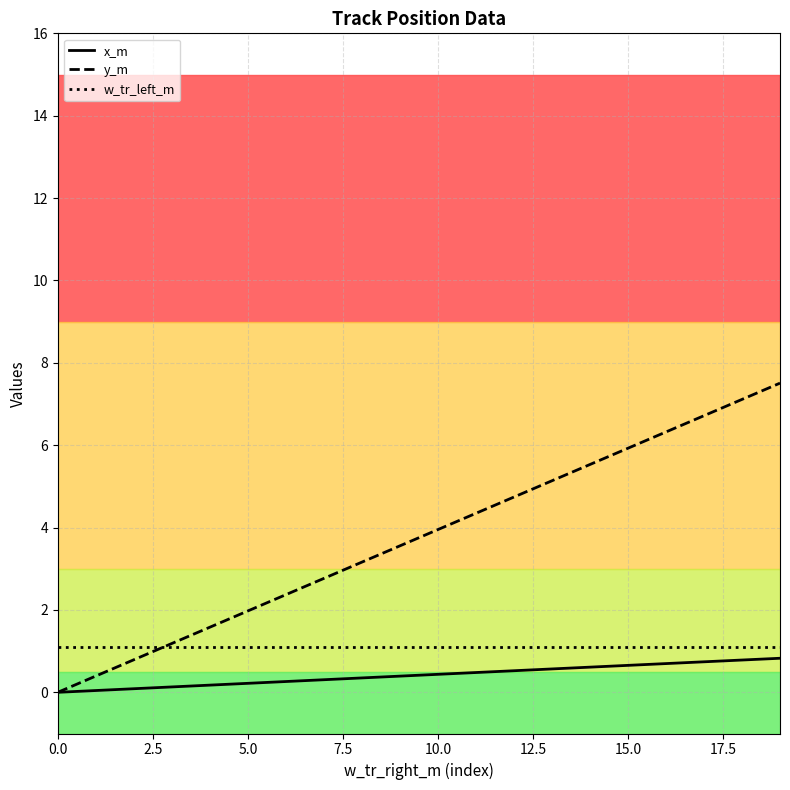

List the series in order of their overall mean, lowest first.

x_m, w_tr_left_m, y_m